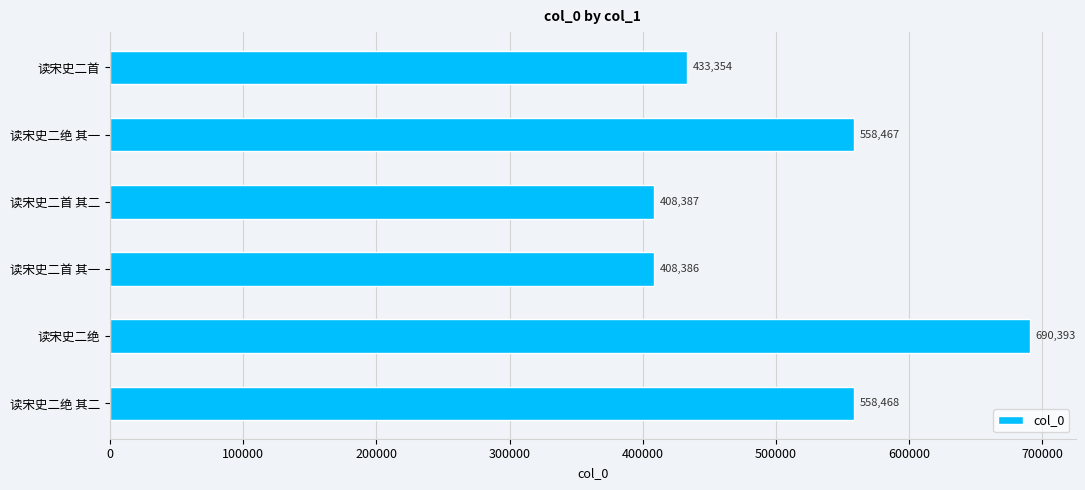

What is the average value?

509576